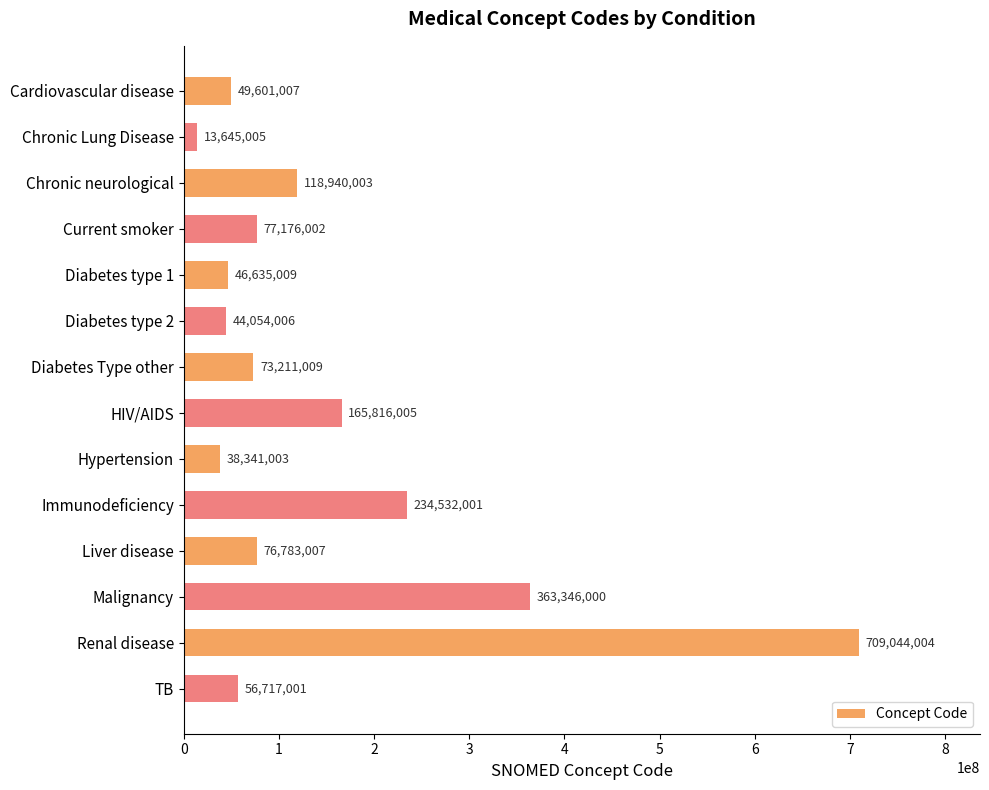

How many distinct data groups are displayed?

1